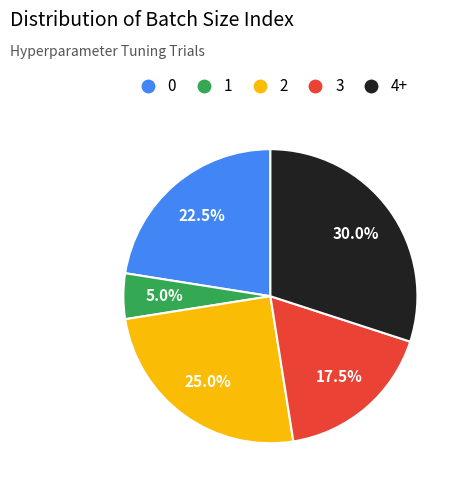

Is there any slice that represents more than half of the pie?

No